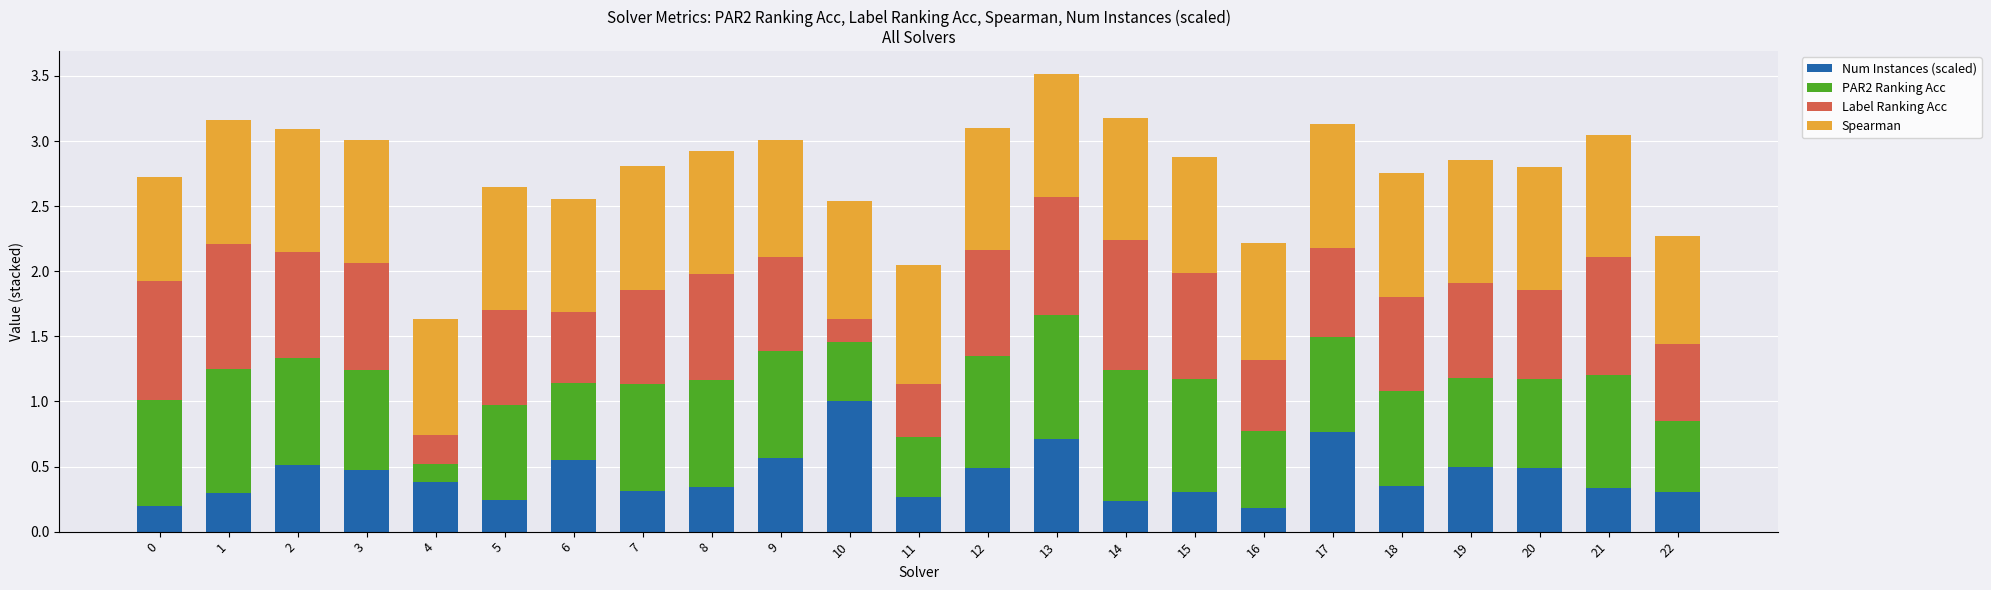

What is the difference between the maximum and minimum values in the Num Instances (scaled) series?

0.8